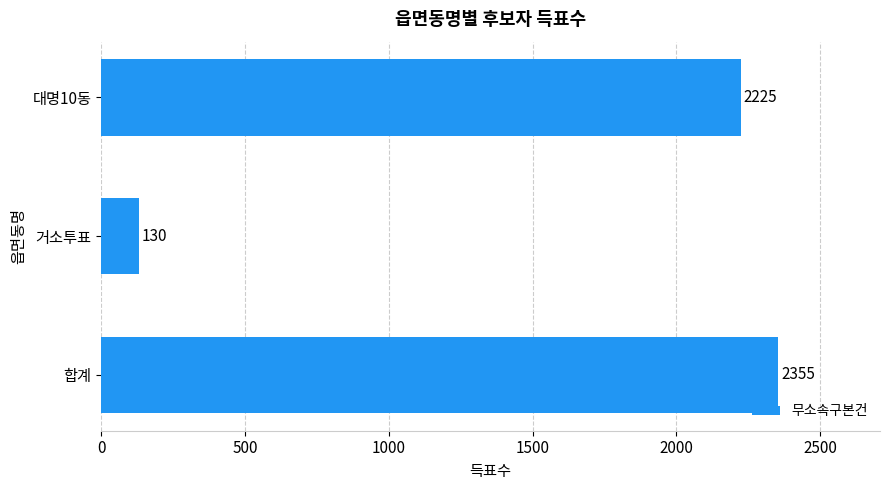

Reading bottom to top, list all the values displayed in this chart.

2355	130	2225